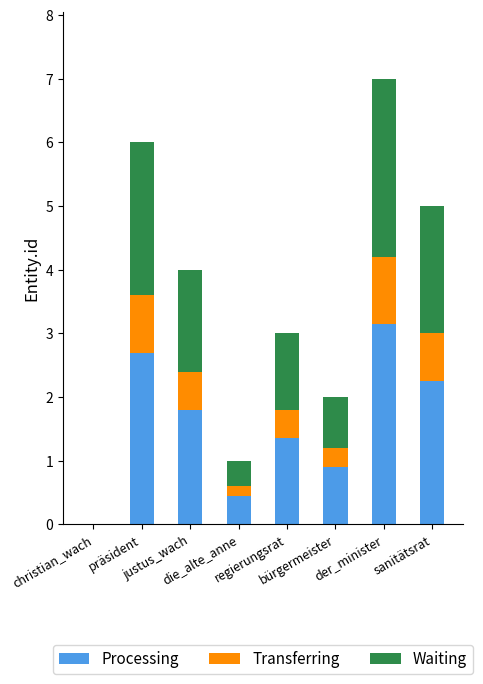

At which label does Processing reach its minimum?

christian_wach